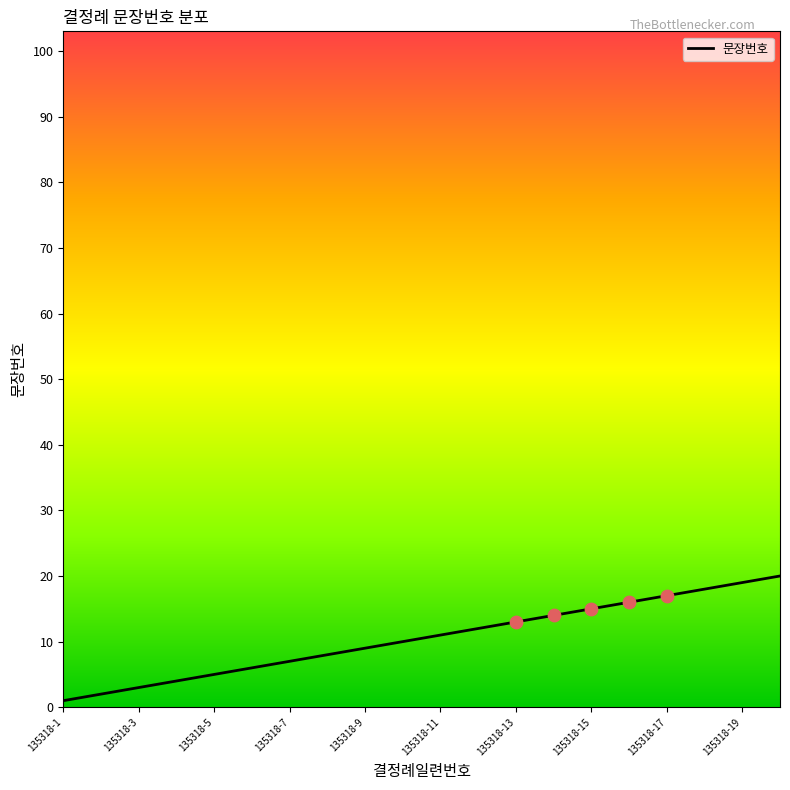

What is the maximum value shown in the chart?

20